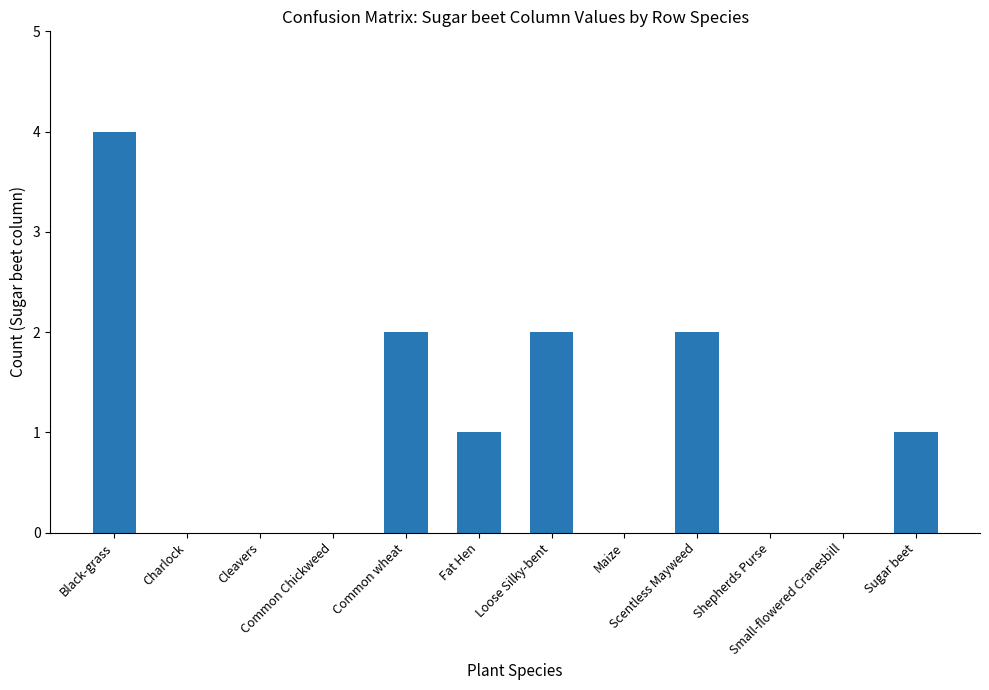

The value at Charlock is 0. True or false?

True